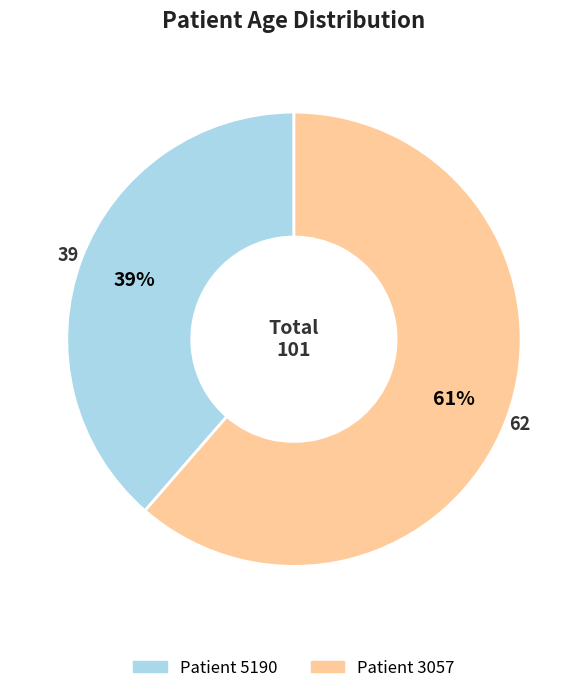

Is there a majority slice in this chart?

Yes